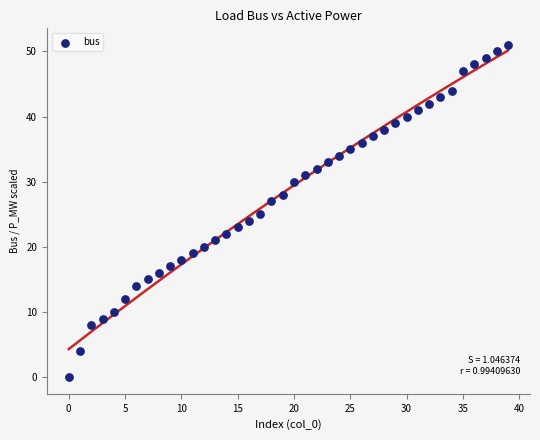

What is the range of Y values (max minus min)?

51